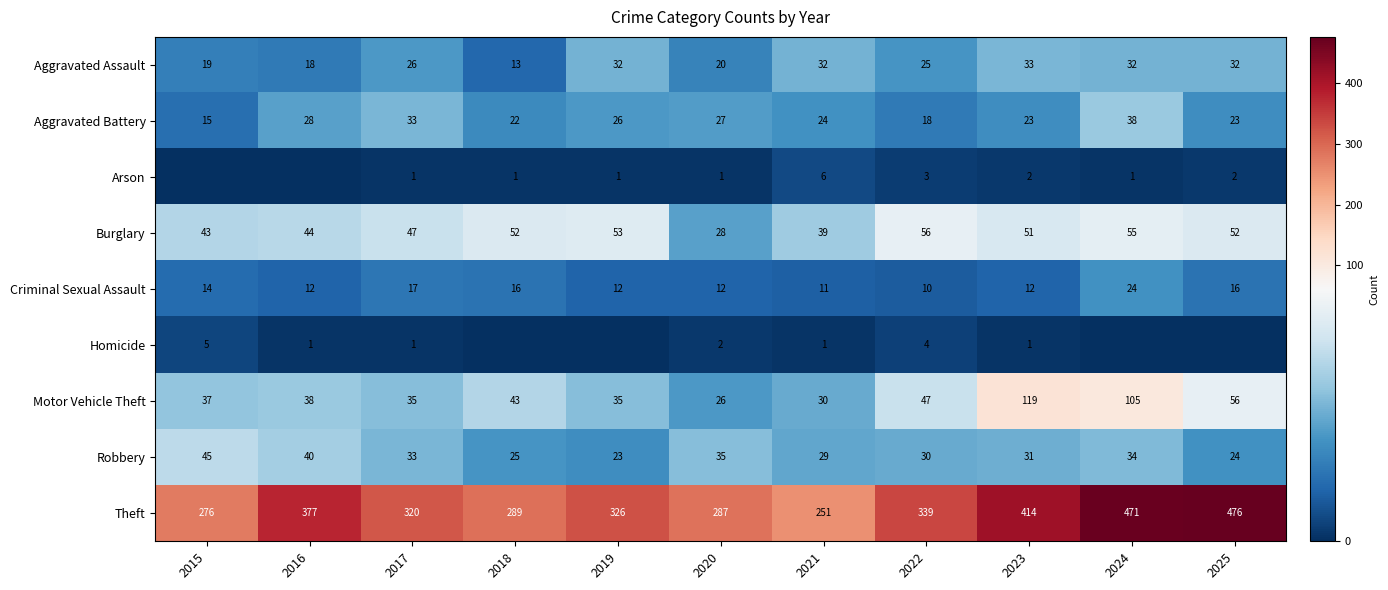

What value does the Aggravated Battery series have at 2022, to the nearest 5?

20